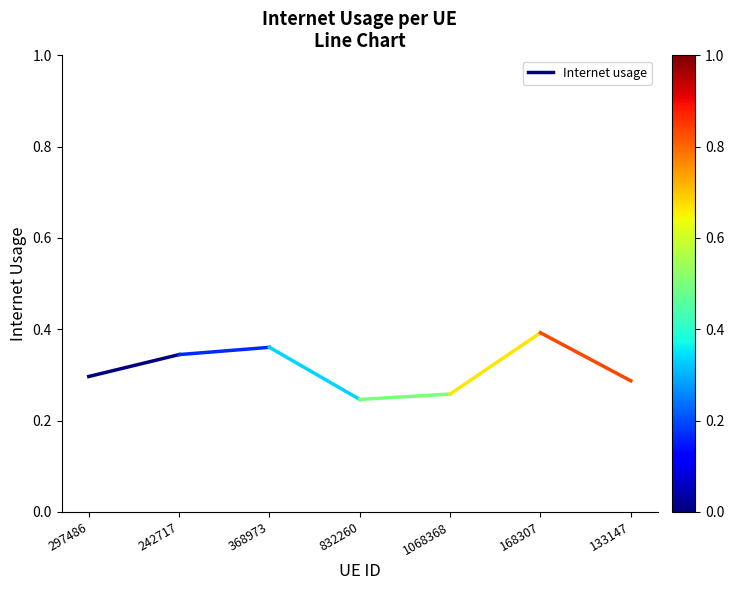

Read the value at 242717.

0.3